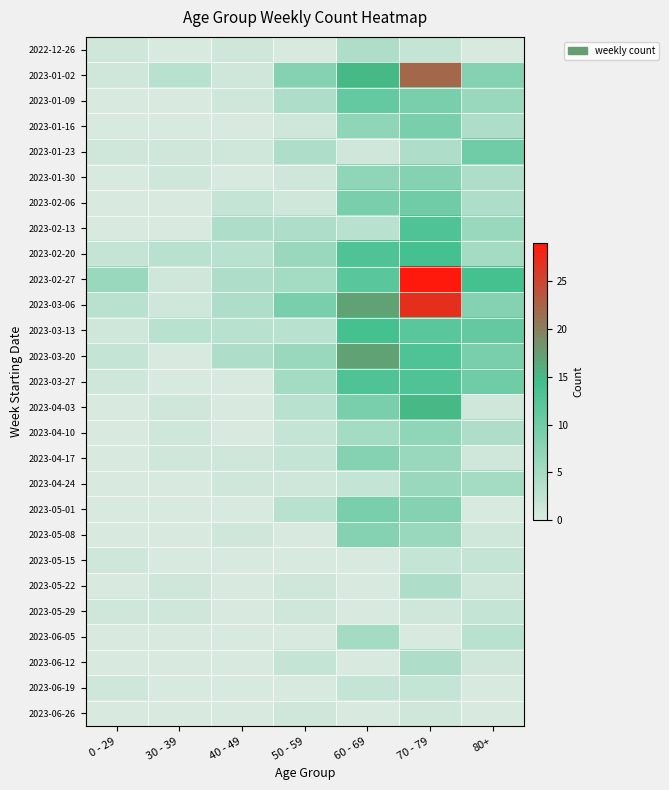

Reading right to left, transcribe all the data shown in this chart.

2022-12-26: 80+=0	70 - 79=2	60 - 69=4	50 - 59=0	40 - 49=1	30 - 39=0	0 - 29=1
2023-01-02: 80+=8	70 - 79=22	60 - 69=15	50 - 59=8	40 - 49=1	30 - 39=3	0 - 29=1
2023-01-09: 80+=6	70 - 79=9	60 - 69=11	50 - 59=4	40 - 49=1	30 - 39=0	0 - 29=0
2023-01-16: 80+=4	70 - 79=9	60 - 69=7	50 - 59=1	40 - 49=0	30 - 39=0	0 - 29=0
2023-01-23: 80+=10	70 - 79=4	60 - 69=1	50 - 59=4	40 - 49=1	30 - 39=1	0 - 29=1
2023-01-30: 80+=4	70 - 79=8	60 - 69=7	50 - 59=1	40 - 49=0	30 - 39=1	0 - 29=0
2023-02-06: 80+=4	70 - 79=10	60 - 69=9	50 - 59=1	40 - 49=2	30 - 39=0	0 - 29=0
2023-02-13: 80+=6	70 - 79=13	60 - 69=3	50 - 59=4	40 - 49=4	30 - 39=0	0 - 29=0
2023-02-20: 80+=5	70 - 79=14	60 - 69=13	50 - 59=6	40 - 49=3	30 - 39=3	0 - 29=2
2023-02-27: 80+=14	70 - 79=29	60 - 69=12	50 - 59=5	40 - 49=4	30 - 39=1	0 - 29=6
2023-03-06: 80+=8	70 - 79=27	60 - 69=17	50 - 59=9	40 - 49=4	30 - 39=1	0 - 29=3
2023-03-13: 80+=11	70 - 79=12	60 - 69=14	50 - 59=3	40 - 49=3	30 - 39=3	0 - 29=1
2023-03-20: 80+=9	70 - 79=13	60 - 69=17	50 - 59=6	40 - 49=4	30 - 39=0	0 - 29=2
2023-03-27: 80+=10	70 - 79=13	60 - 69=13	50 - 59=5	40 - 49=0	30 - 39=0	0 - 29=1
2023-04-03: 80+=1	70 - 79=15	60 - 69=9	50 - 59=3	40 - 49=0	30 - 39=1	0 - 29=0
2023-04-10: 80+=4	70 - 79=7	60 - 69=5	50 - 59=2	40 - 49=0	30 - 39=1	0 - 29=0
2023-04-17: 80+=1	70 - 79=6	60 - 69=8	50 - 59=2	40 - 49=1	30 - 39=1	0 - 29=0
2023-04-24: 80+=5	70 - 79=6	60 - 69=2	50 - 59=1	40 - 49=1	30 - 39=0	0 - 29=0
2023-05-01: 80+=0	70 - 79=8	60 - 69=9	50 - 59=3	40 - 49=0	30 - 39=0	0 - 29=0
2023-05-08: 80+=1	70 - 79=6	60 - 69=8	50 - 59=0	40 - 49=1	30 - 39=0	0 - 29=0
2023-05-15: 80+=2	70 - 79=2	60 - 69=0	50 - 59=0	40 - 49=0	30 - 39=0	0 - 29=1
2023-05-22: 80+=1	70 - 79=4	60 - 69=0	50 - 59=1	40 - 49=0	30 - 39=1	0 - 29=0
2023-05-29: 80+=2	70 - 79=1	60 - 69=0	50 - 59=1	40 - 49=0	30 - 39=1	0 - 29=1
2023-06-05: 80+=3	70 - 79=0	60 - 69=5	50 - 59=0	40 - 49=0	30 - 39=0	0 - 29=0
2023-06-12: 80+=1	70 - 79=4	60 - 69=0	50 - 59=2	40 - 49=0	30 - 39=0	0 - 29=0
2023-06-19: 80+=0	70 - 79=2	60 - 69=2	50 - 59=0	40 - 49=0	30 - 39=0	0 - 29=1
2023-06-26: 80+=0	70 - 79=1	60 - 69=0	50 - 59=1	40 - 49=0	30 - 39=0	0 - 29=0